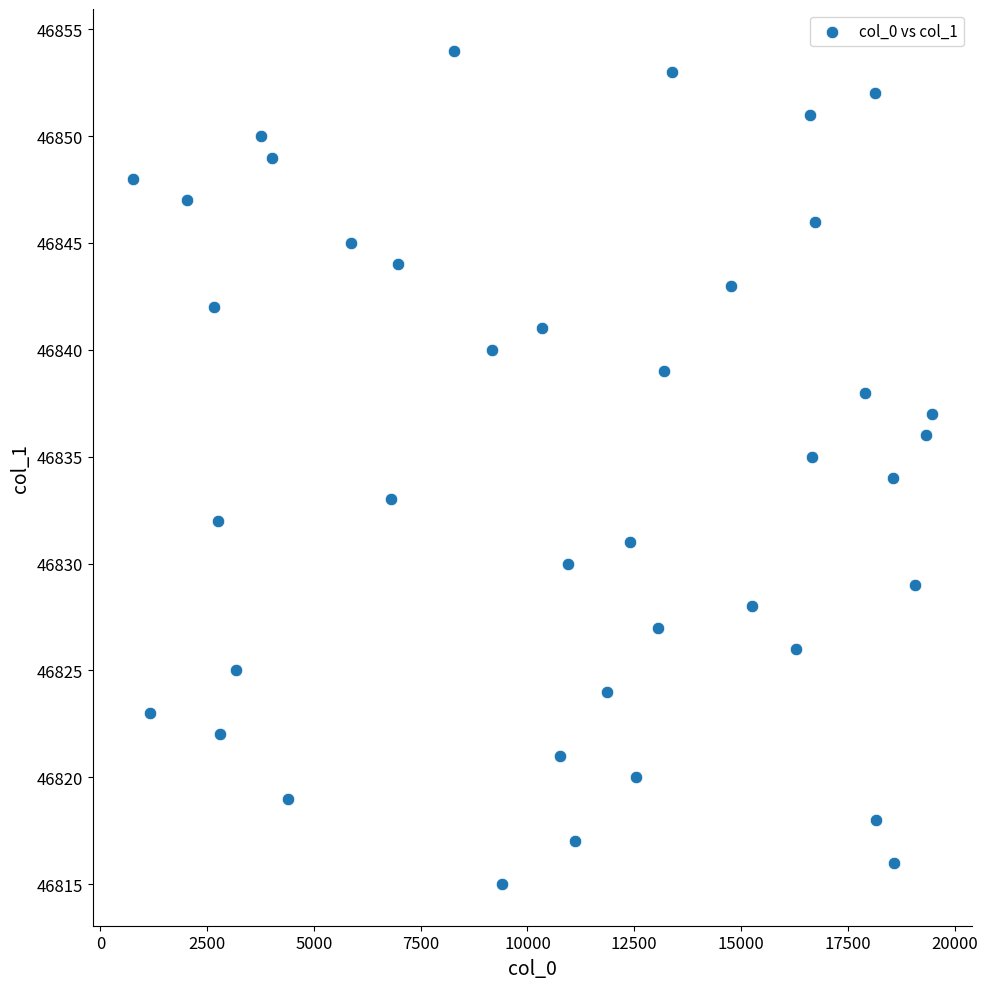

What is the range of Y values (max minus min)?

39